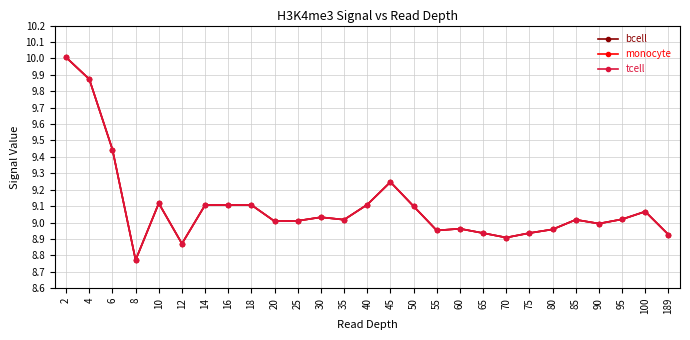

Reading right to left, list all the values displayed in this chart.

bcell: 189=8.9	100=9.1	95=9.0	90=9.0	85=9.0	80=9.0	75=8.9	70=8.9	65=8.9	60=9.0	55=9.0	50=9.1	45=9.2	40=9.1	35=9.0	30=9.0	25=9.0	20=9.0	18=9.1	16=9.1	14=9.1	12=8.9	10=9.1	8=8.8	6=9.4	4=9.9	2=10.0
monocyte: 189=8.9	100=9.1	95=9.0	90=9.0	85=9.0	80=9.0	75=8.9	70=8.9	65=8.9	60=9.0	55=9.0	50=9.1	45=9.2	40=9.1	35=9.0	30=9.0	25=9.0	20=9.0	18=9.1	16=9.1	14=9.1	12=8.9	10=9.1	8=8.8	6=9.4	4=9.9	2=10.0
tcell: 189=8.9	100=9.1	95=9.0	90=9.0	85=9.0	80=9.0	75=8.9	70=8.9	65=8.9	60=9.0	55=9.0	50=9.1	45=9.2	40=9.1	35=9.0	30=9.0	25=9.0	20=9.0	18=9.1	16=9.1	14=9.1	12=8.9	10=9.1	8=8.8	6=9.4	4=9.9	2=10.0